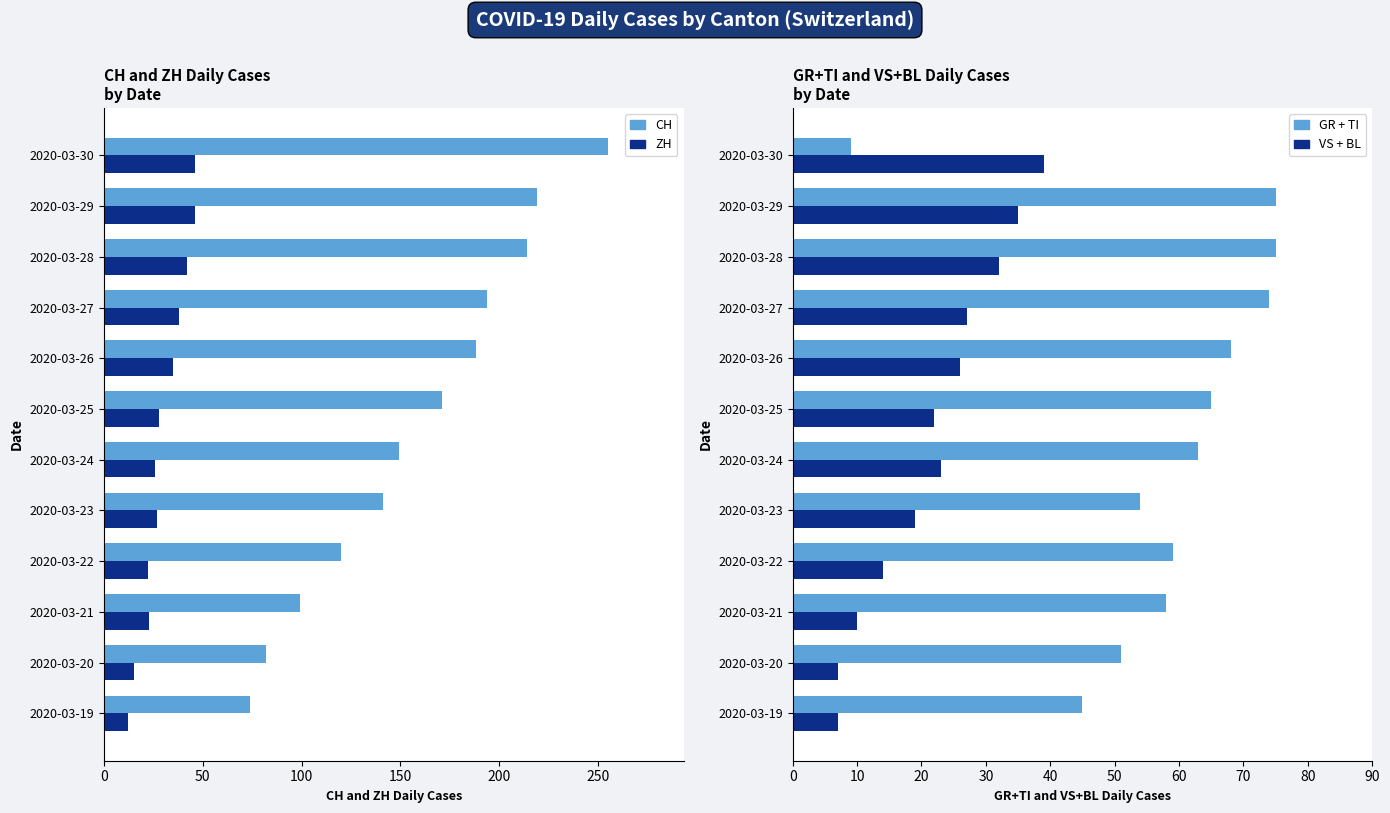

What position from the left is 7?

8